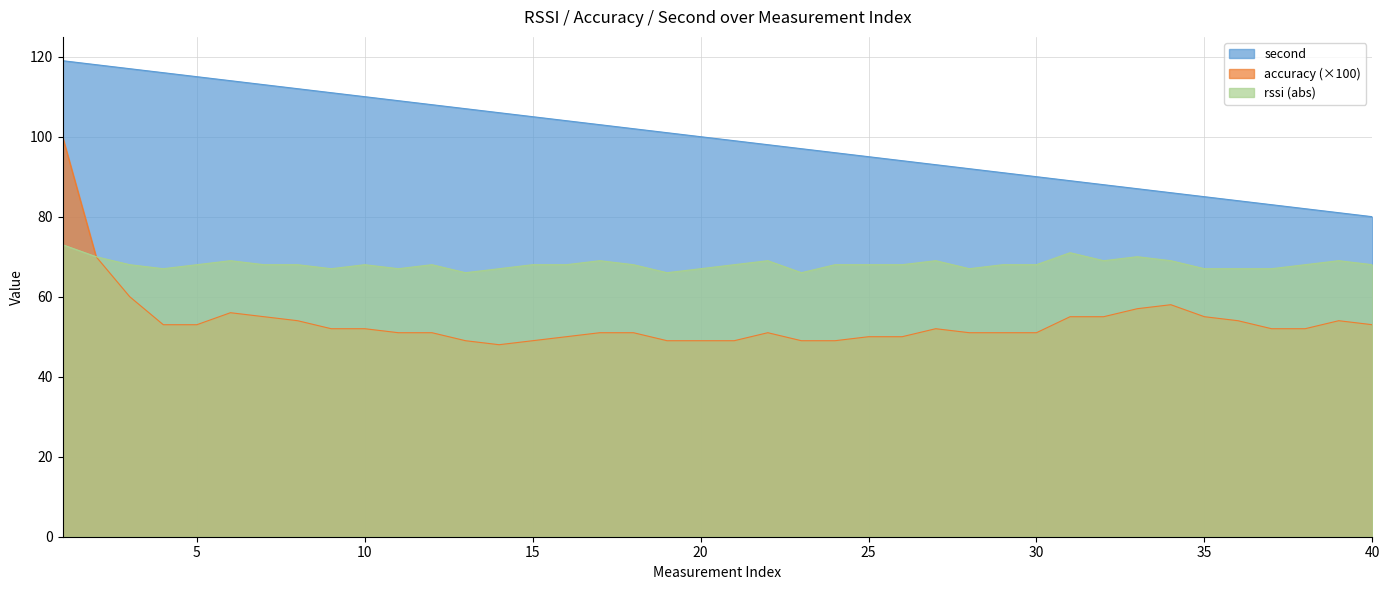

What is the approximate value of rssi at 37?

67.0